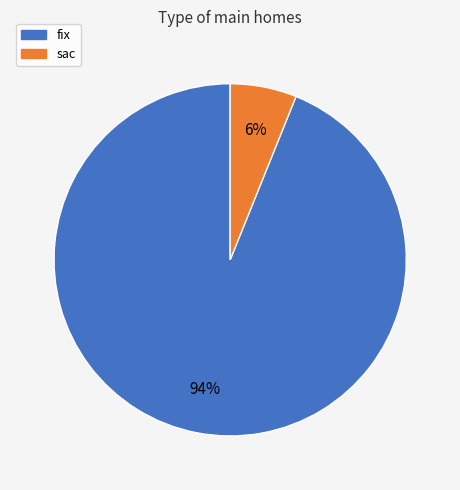

Is there a majority slice in this chart?

Yes